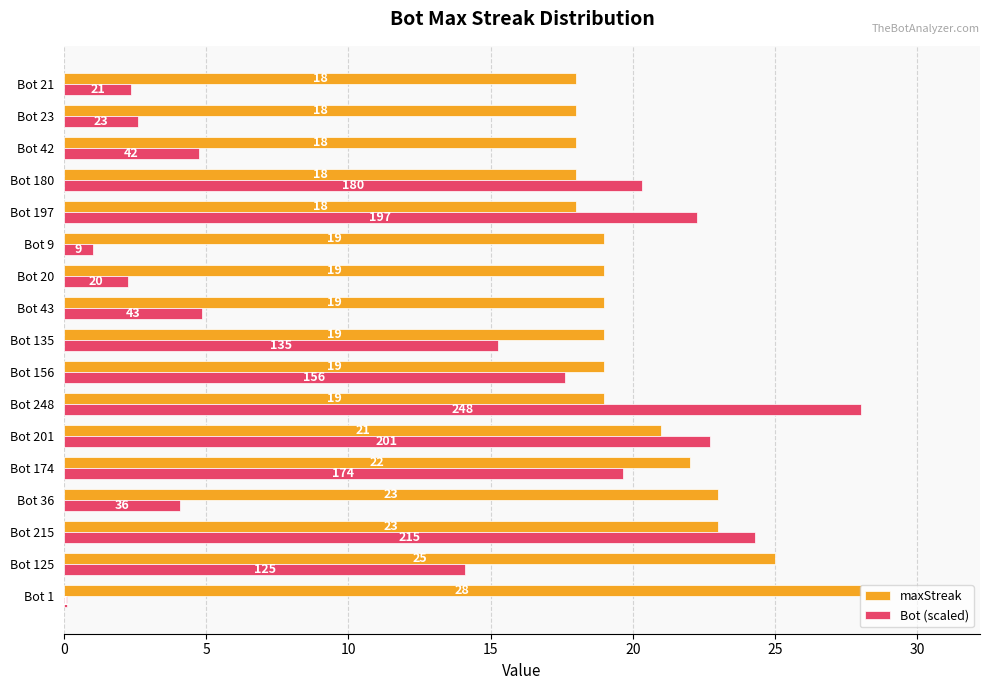

Which category has the highest value in the maxStreak series?

Bot 1